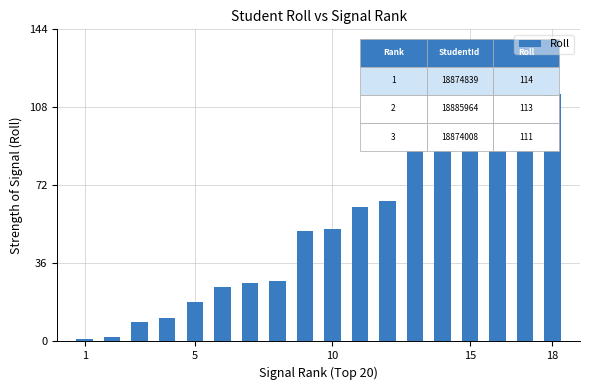

What is the difference between the maximum and minimum values?

113